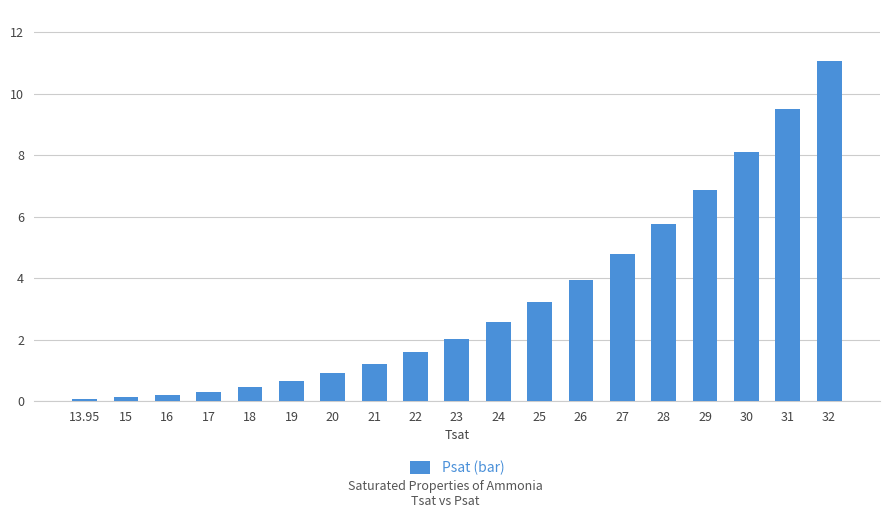

At which label is the value closest to 5?

27